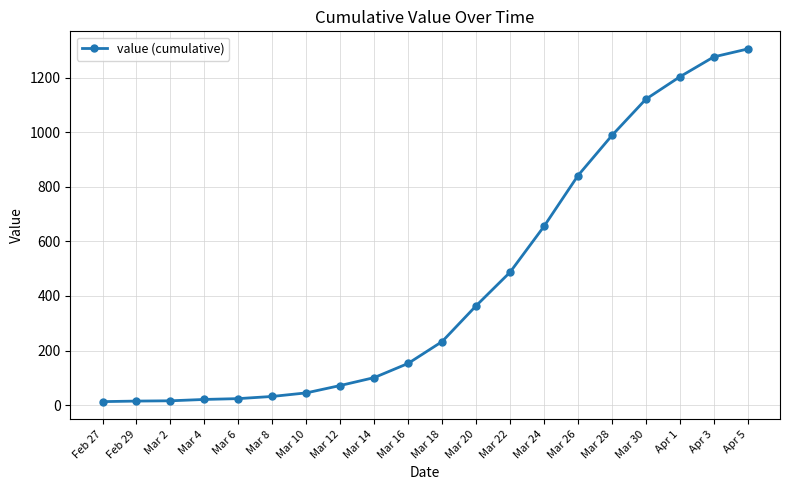

Which has a higher value, Mar 18 or Mar 30?

Mar 30